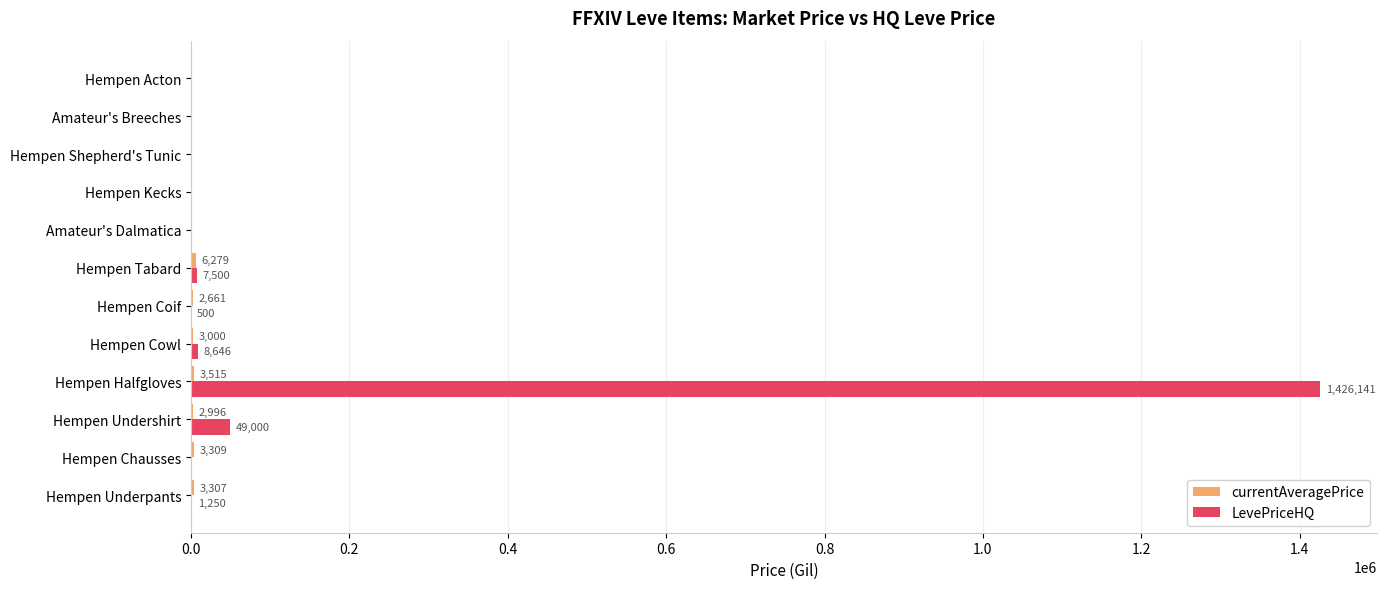

Between Hempen Tabard and Amateur's Breeches, which series saw the biggest shift?

LevePriceHQ